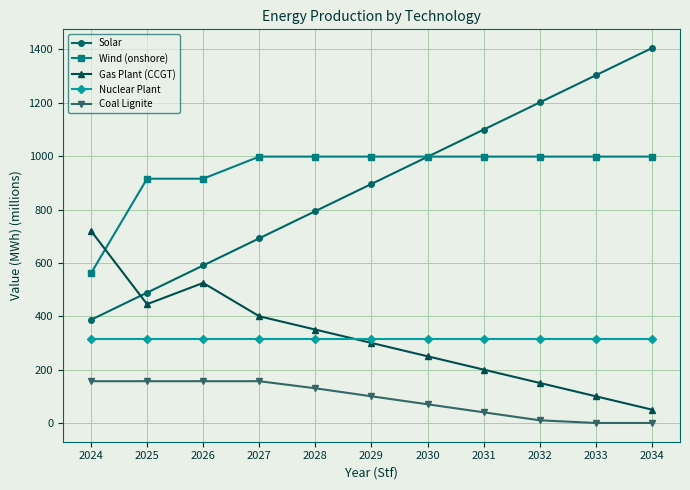

Which series has the largest range (max minus min)?

Solar